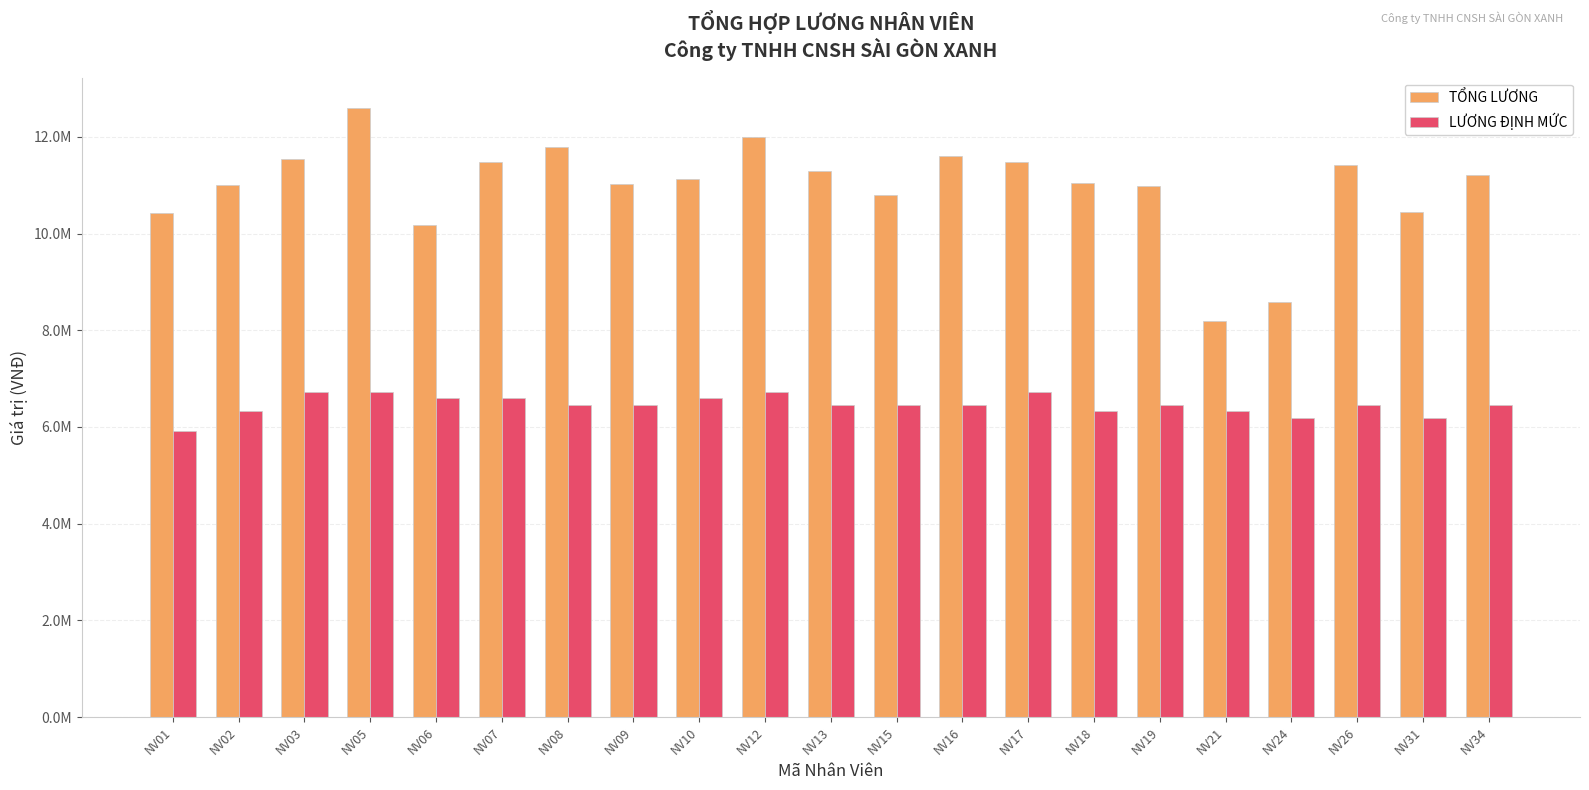

What are all the series names shown in the legend?

TỔNG LƯƠNG, LƯƠNG ĐỊNH MỨC